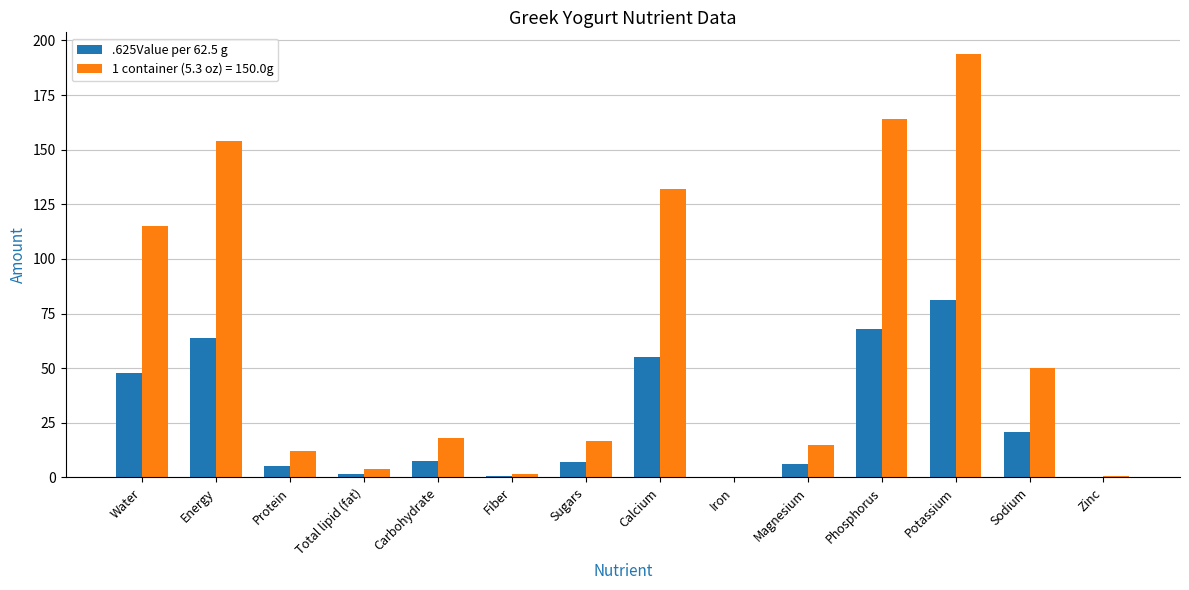

What is the total value across all series at Calcium?

187.0